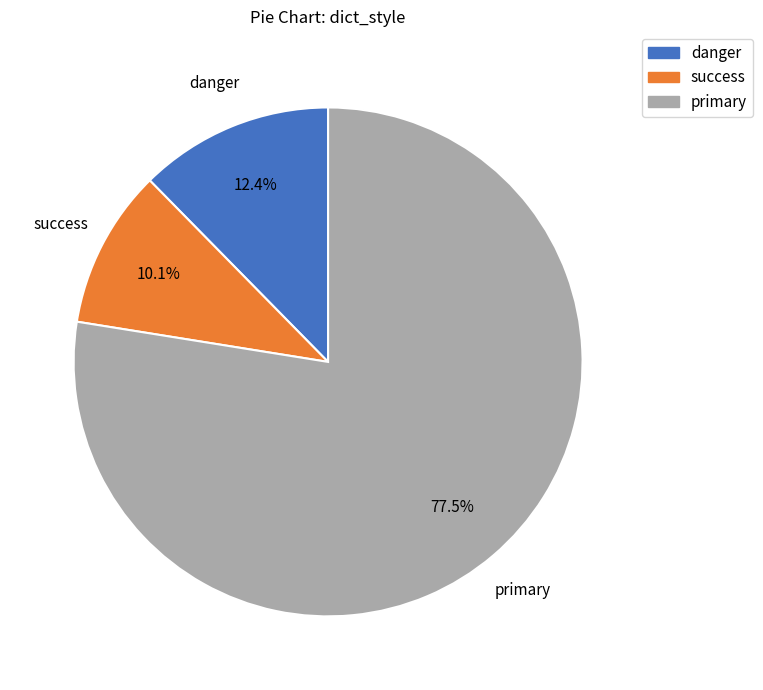

To the nearest percent, what is the average slice percentage?

33%